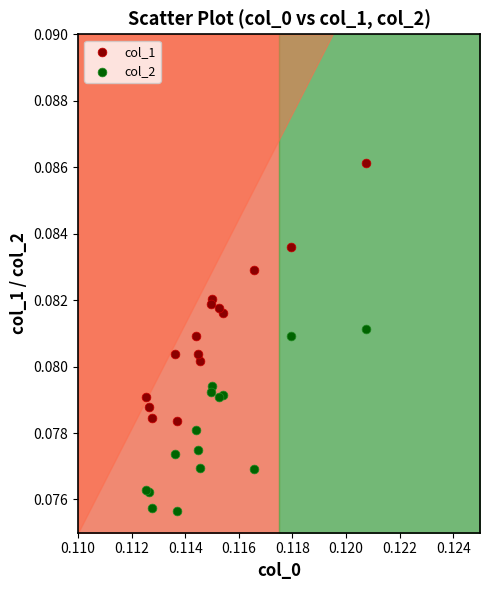

What are all the series names shown in the legend?

col_1, col_2